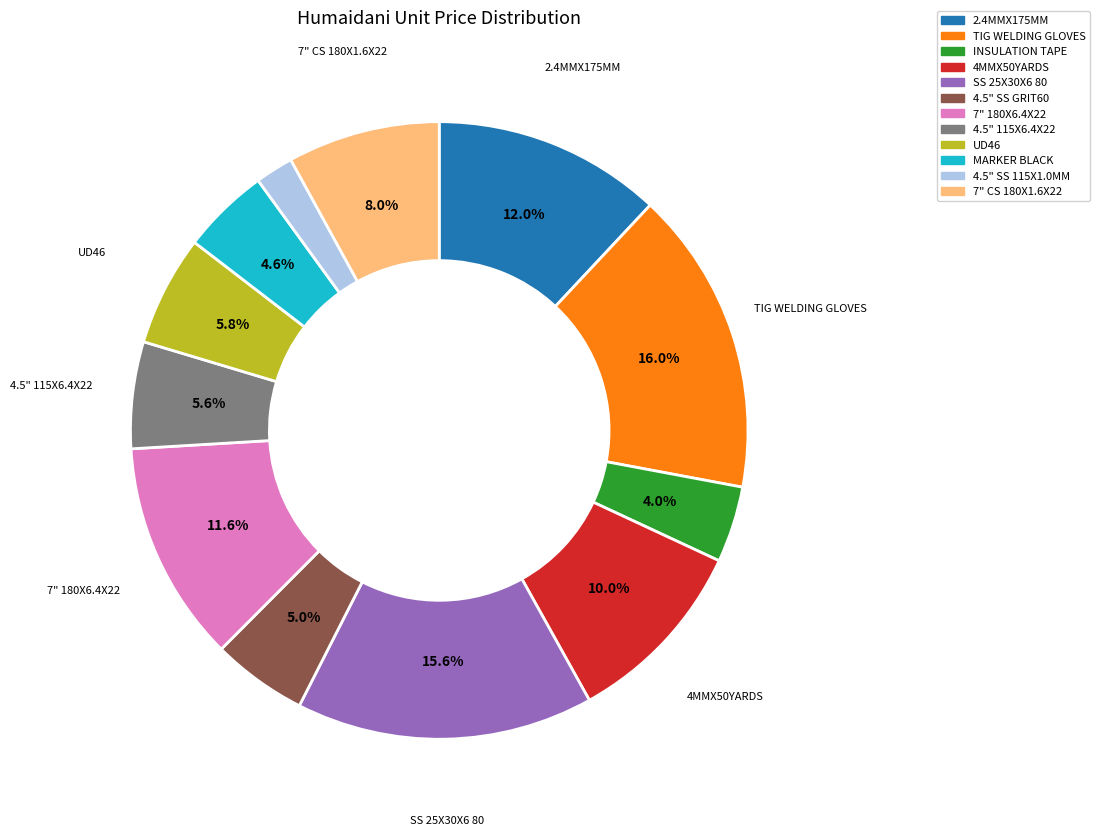

To the nearest percent, what is the combined percentage of 4.5" 115X6.4X22 and SS 25X30X6 80?

21%